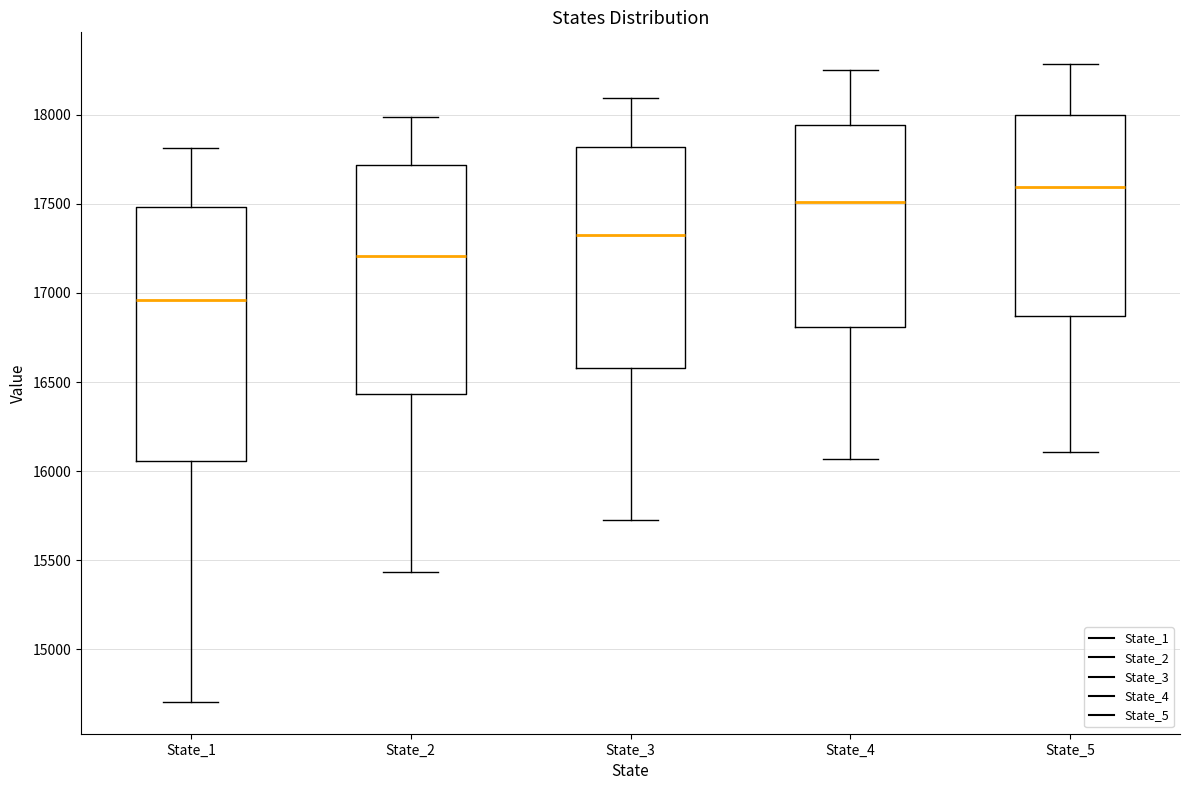

Reading left to right, read every box against the y-axis: the position of its median line, the range the box covers, and the ends of its whiskers. The values are not printed on the chart, so give them approximately, as read against the axis.

State_1: median 16950, box 16050 to 17500, whiskers 14700 to 17800
State_2: median 17200, box 16450 to 17700, whiskers 15450 to 18000
State_3: median 17300, box 16600 to 17800, whiskers 15750 to 18100
State_4: median 17500, box 16800 to 17950, whiskers 16050 to 18250
State_5: median 17600, box 16850 to 18000, whiskers 16100 to 18300